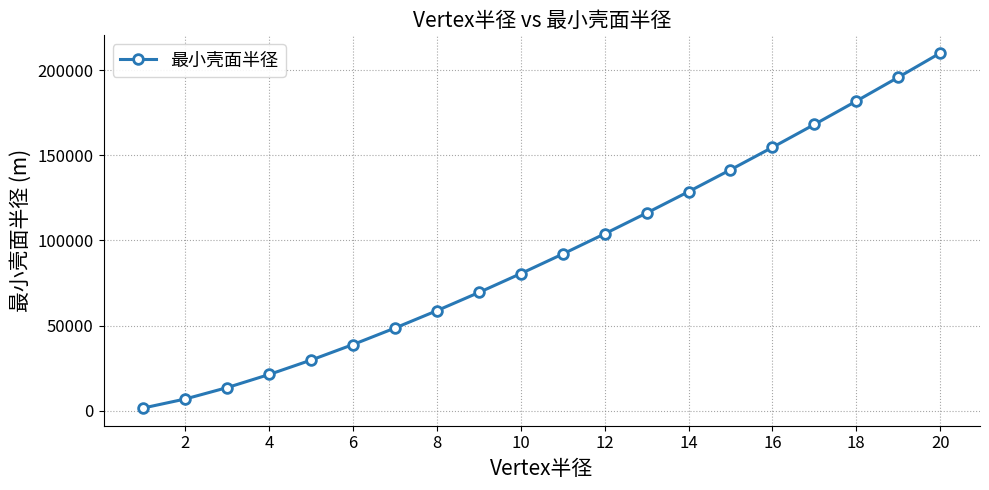

What is the difference between the maximum and minimum values?

208357.9